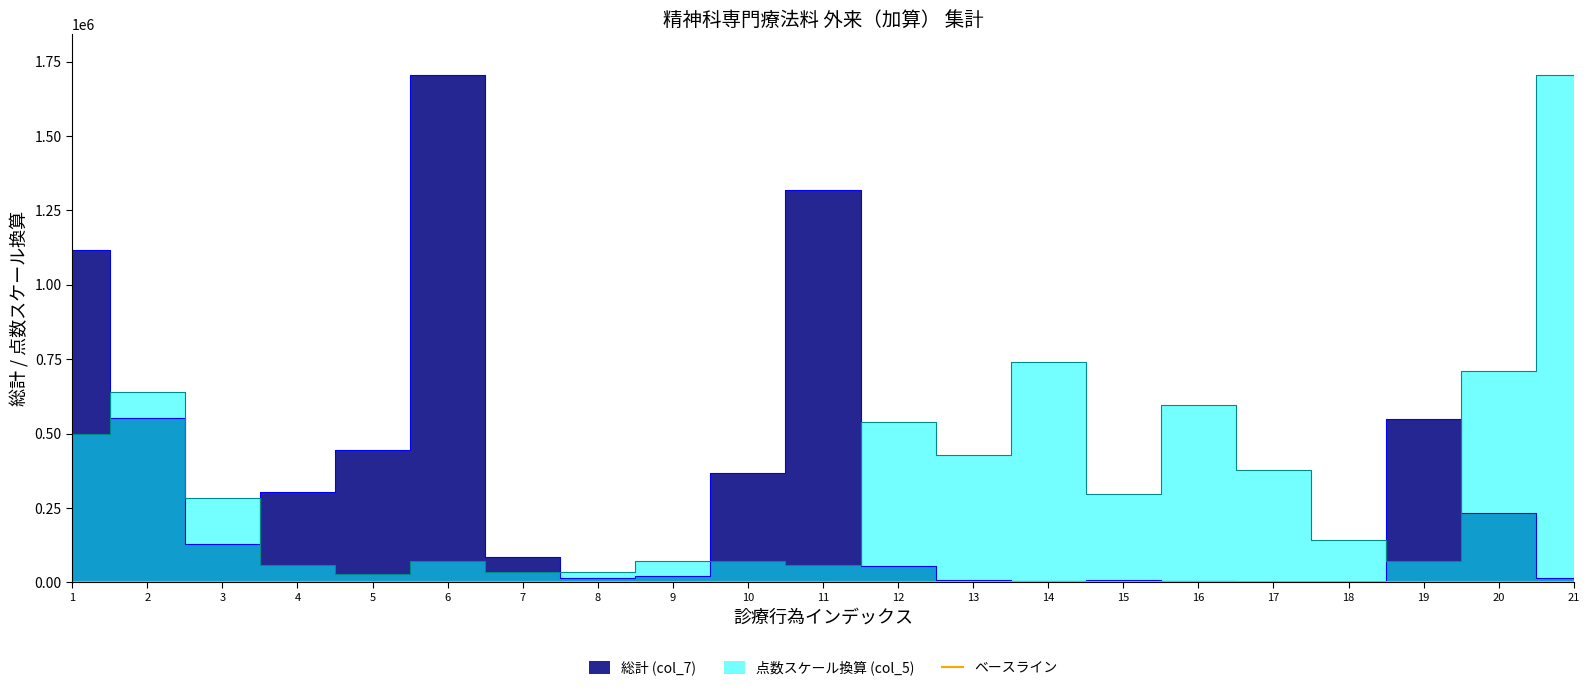

How many series are shown in this chart?

2